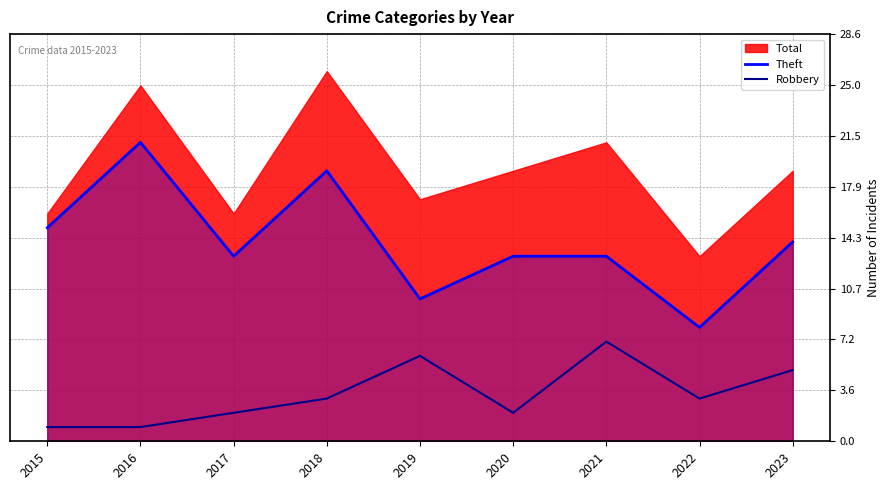

What is the sum of all Theft values?

126